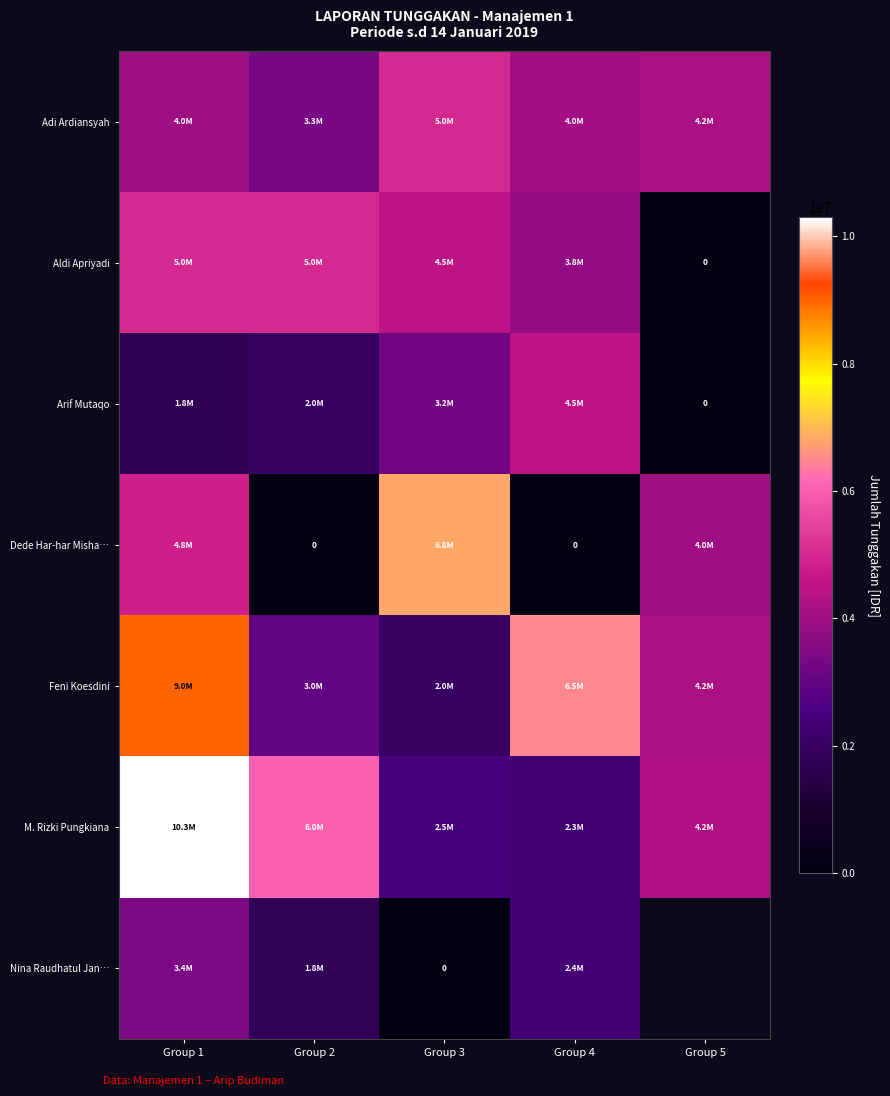

True or false: Adi Ardiansyah has a value of 4150000.0 at Group 5.

True